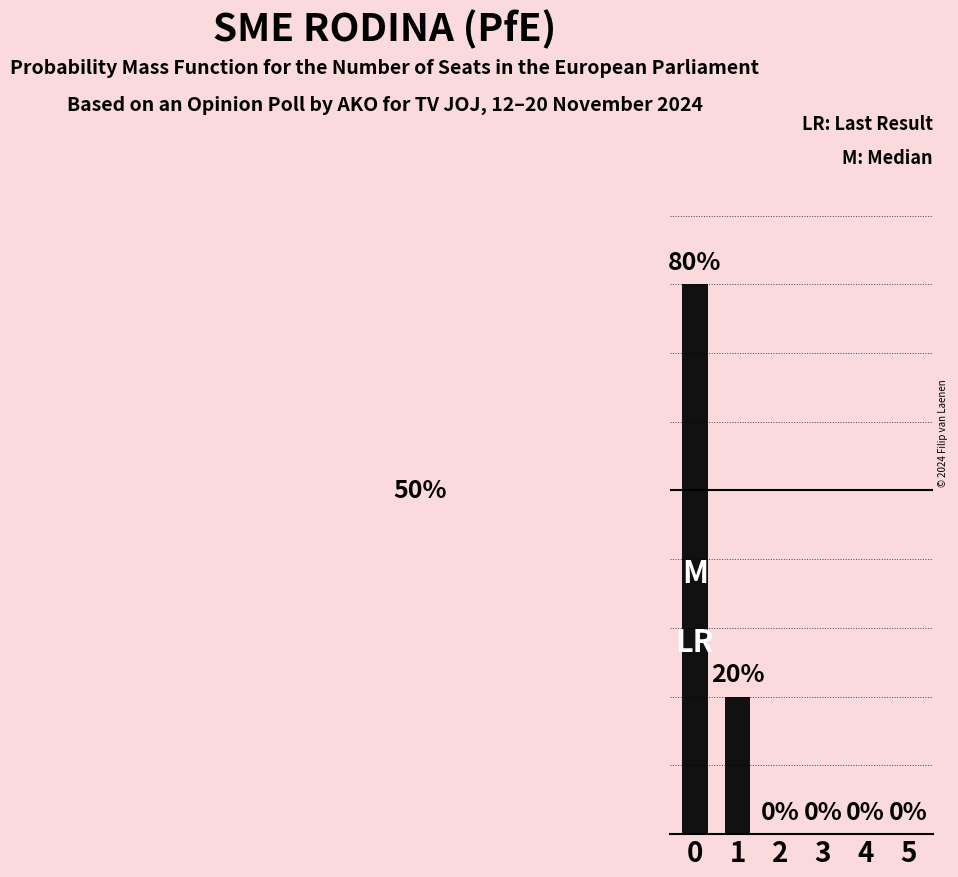

Is it true that the value at 1 is 20?

True